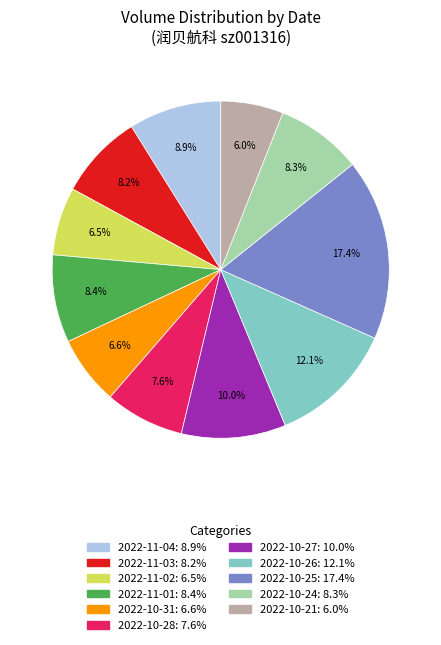

Is the sum of 2022-10-25 and 2022-10-31 greater than half?

No